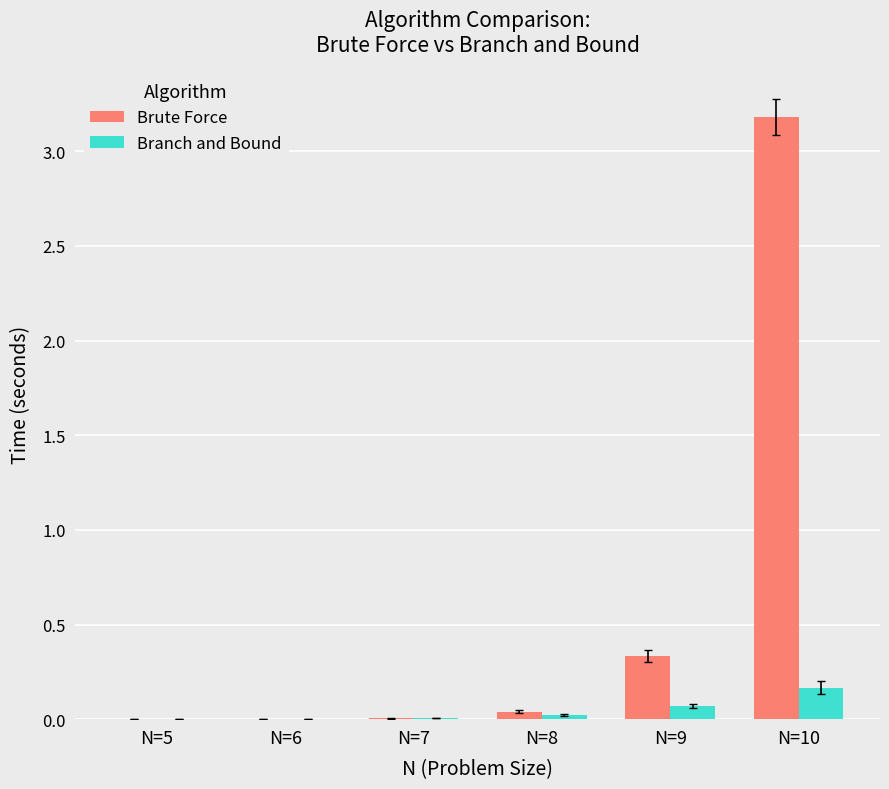

How many data points does each series have?

6